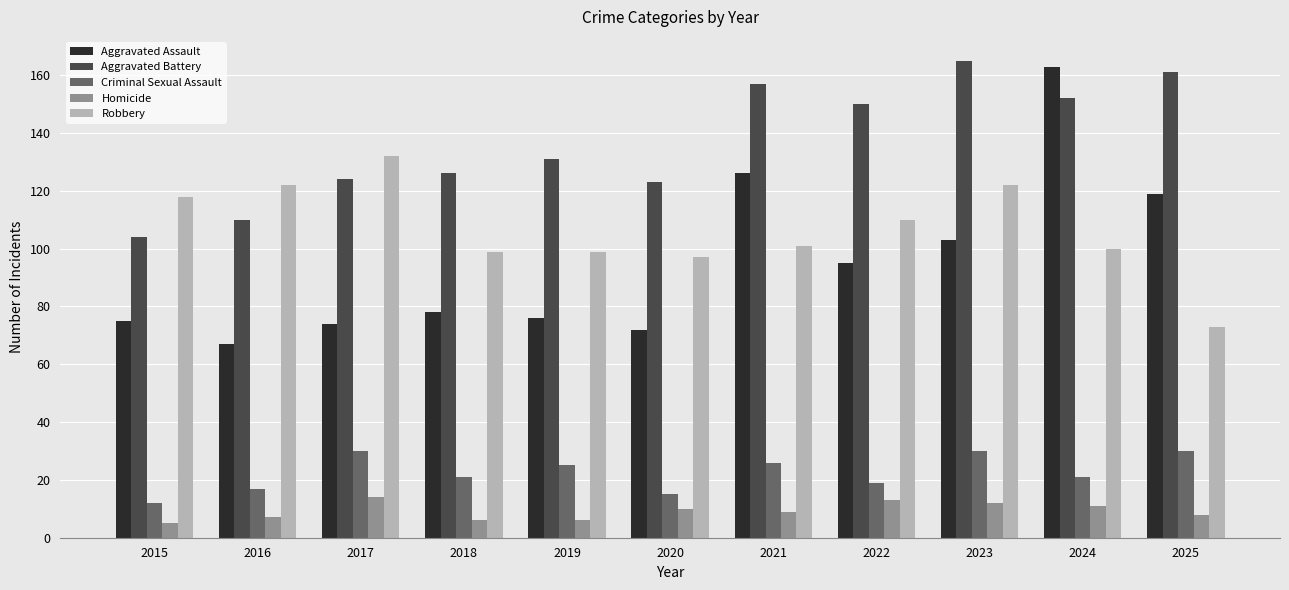

The value of Aggravated Battery at 2016 is 37. True or false?

False